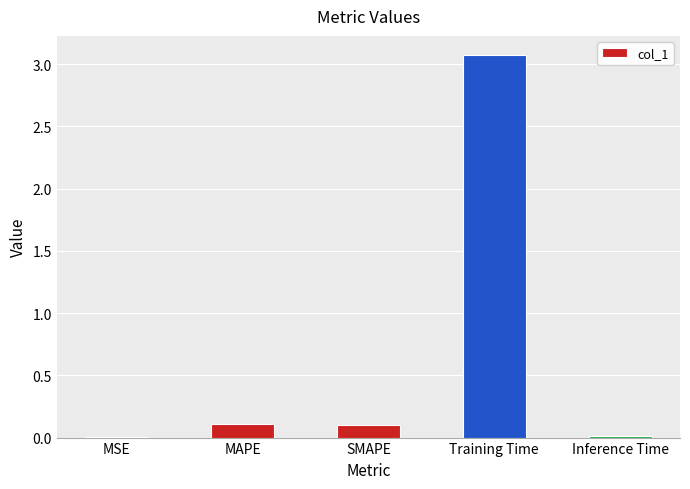

Are the bars grouped side by side (vs. stacked)?

No